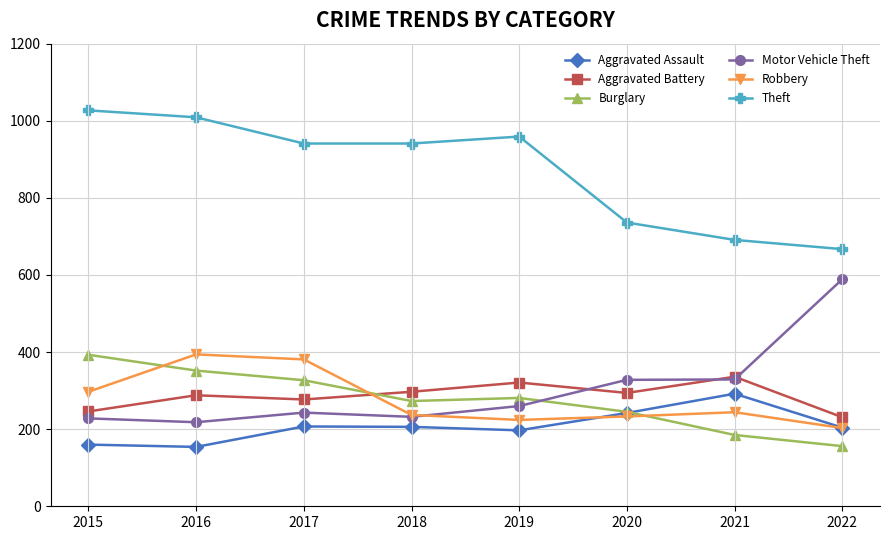

True or false: Theft has a value of 736 at 2020.

True